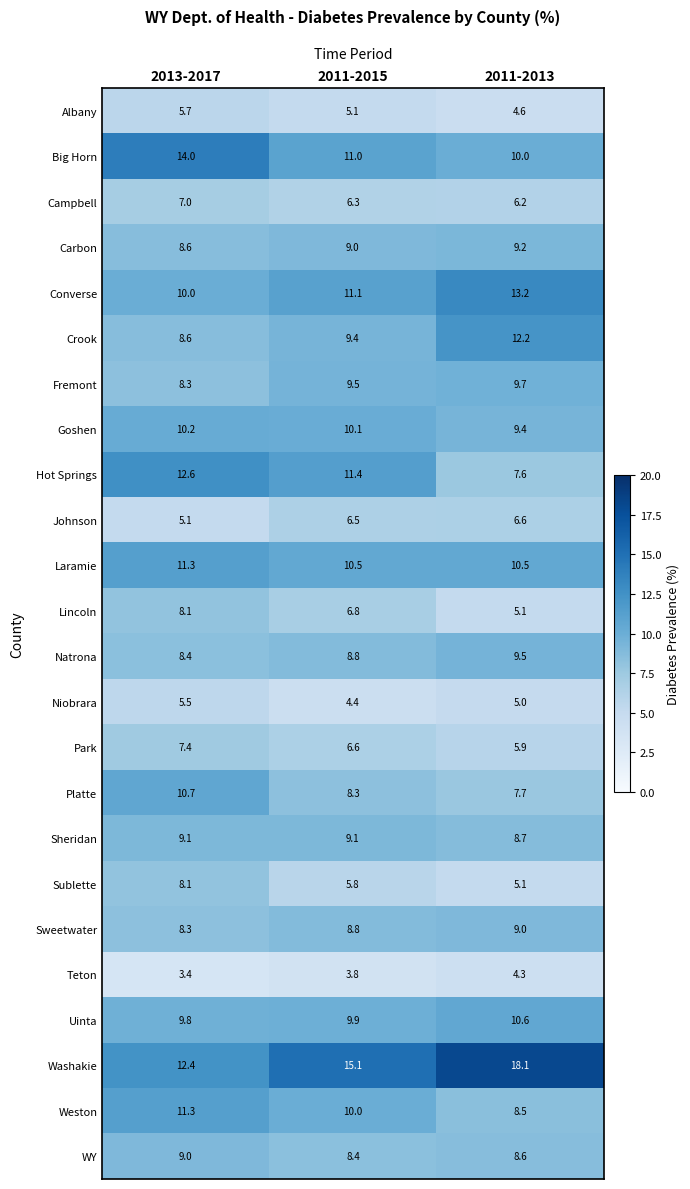

True or false: Uinta has a value of 16.4 at 2011-2013.

False